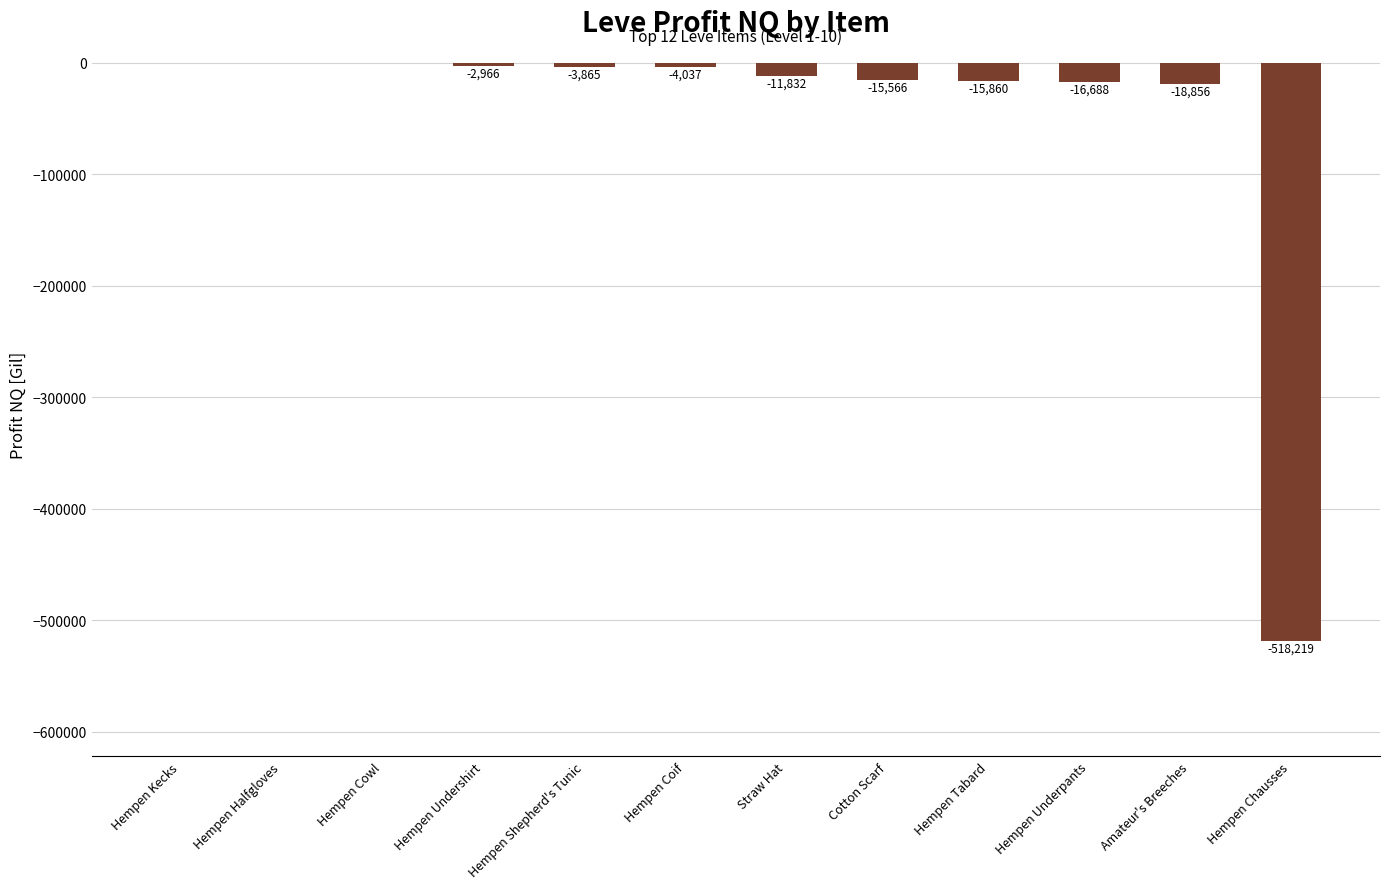

What is the change in value from Hempen Tabard to Hempen Chausses?

-502359.0